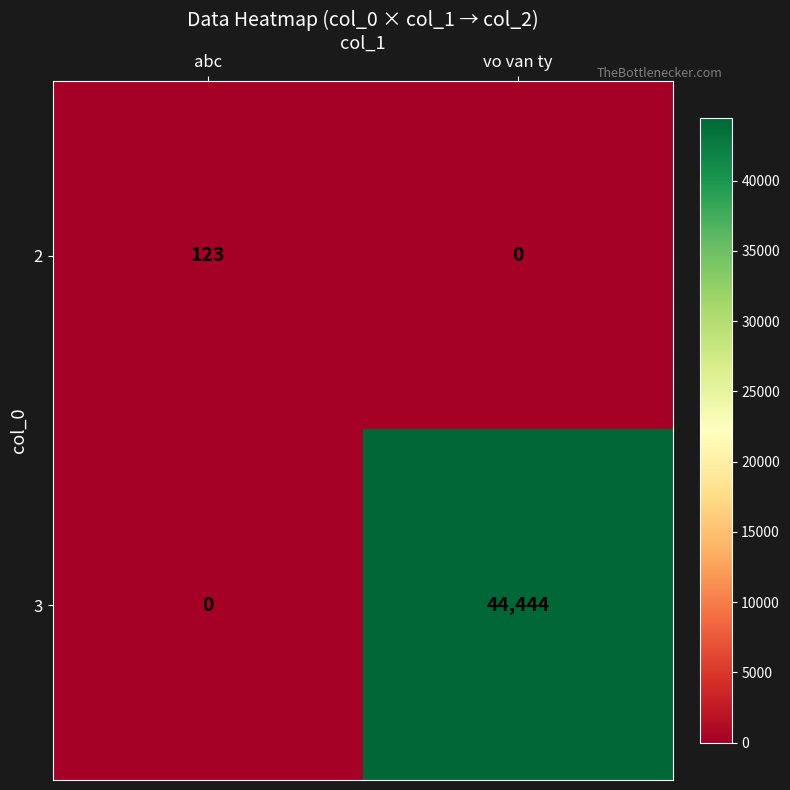

What is the difference between the maximum and minimum values in the 3 series?

44444